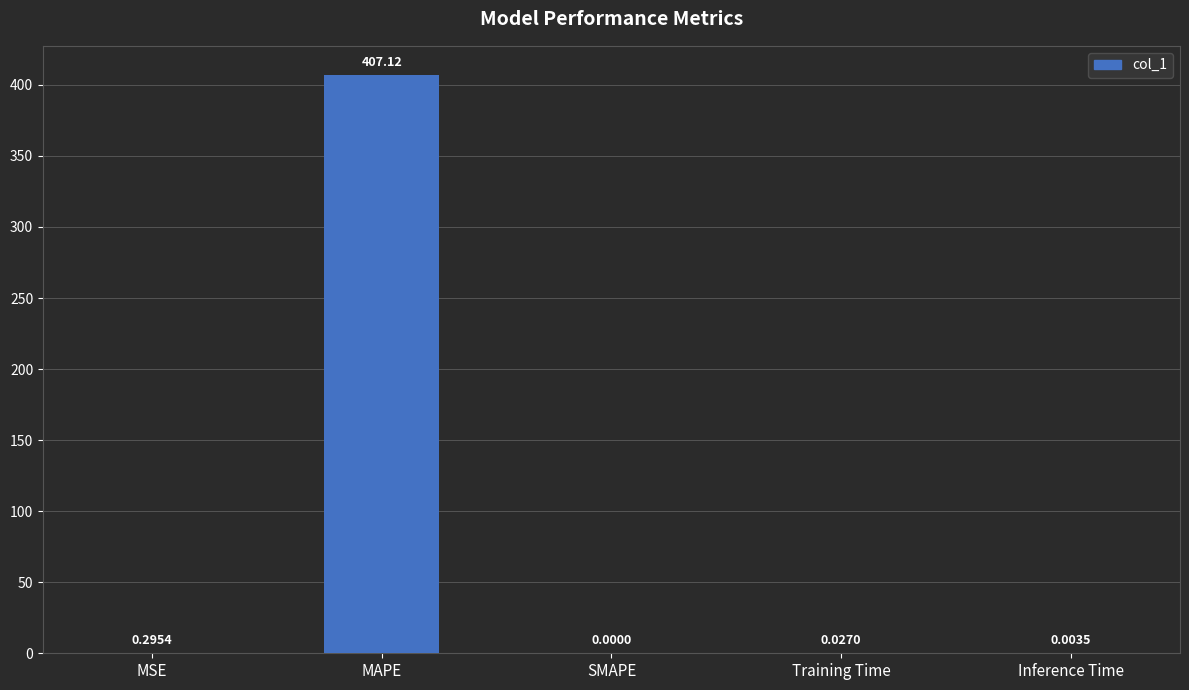

What is the sum of the values at MAPE and MSE?

407.4